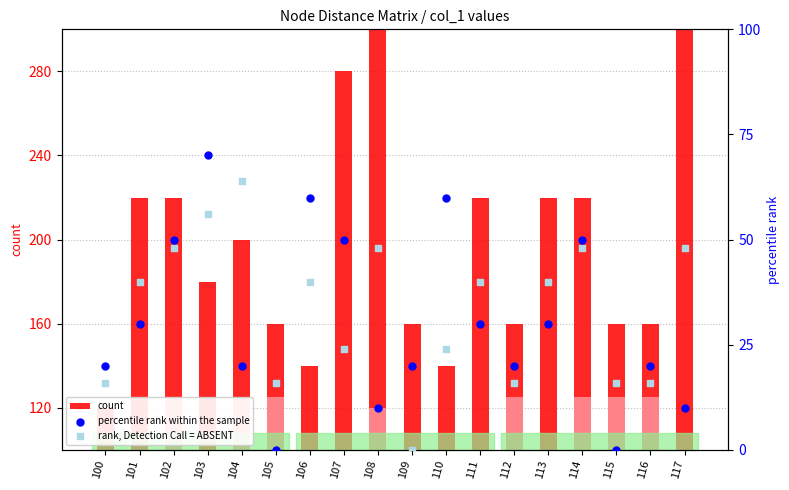

Which series has the largest Y range (max minus min)?

count